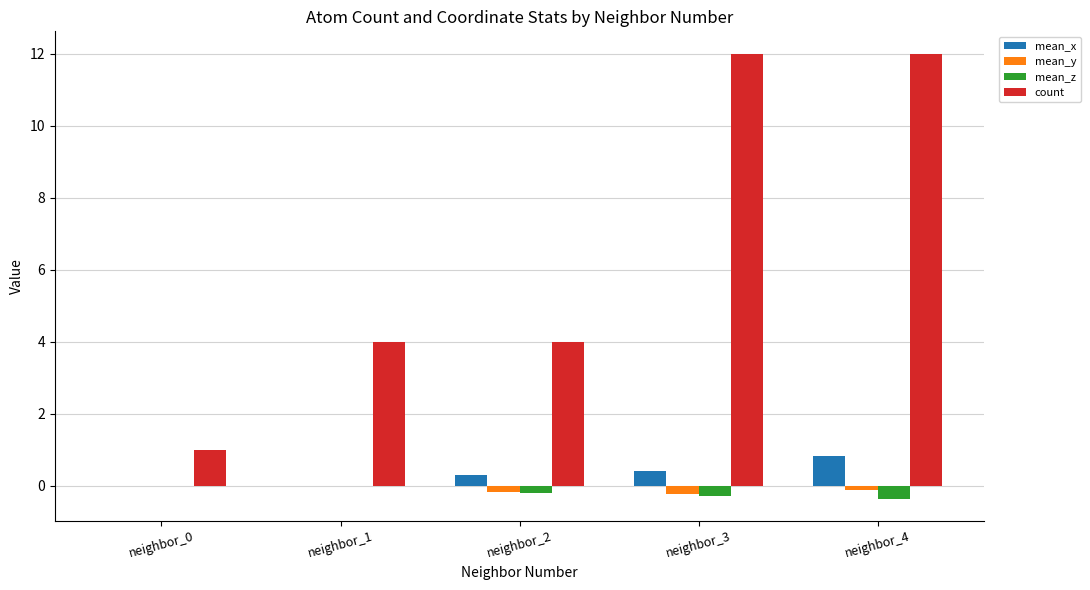

The value of count at neighbor_4 is 2.8. True or false?

False